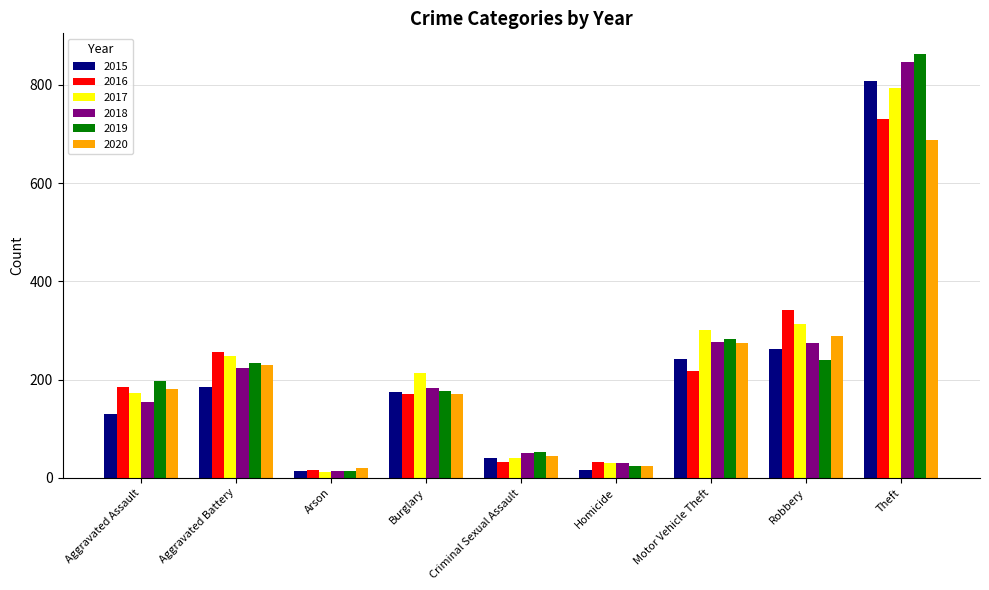

What is the sum of all 2019 values?

2081